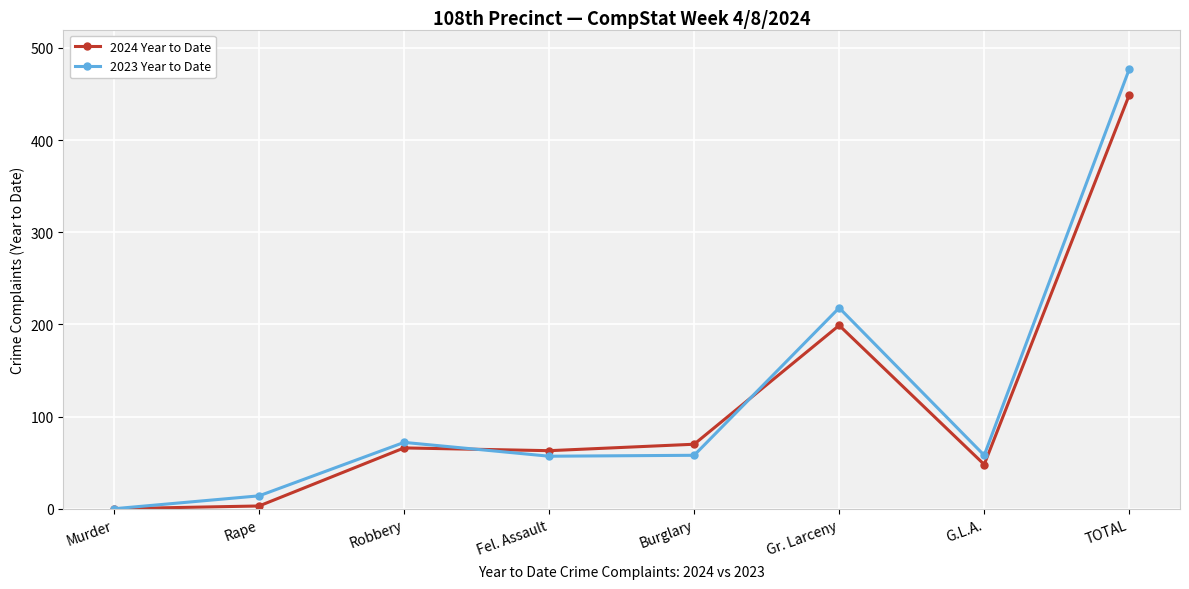

How many data points in 2023 Year to Date are less than 58?

3